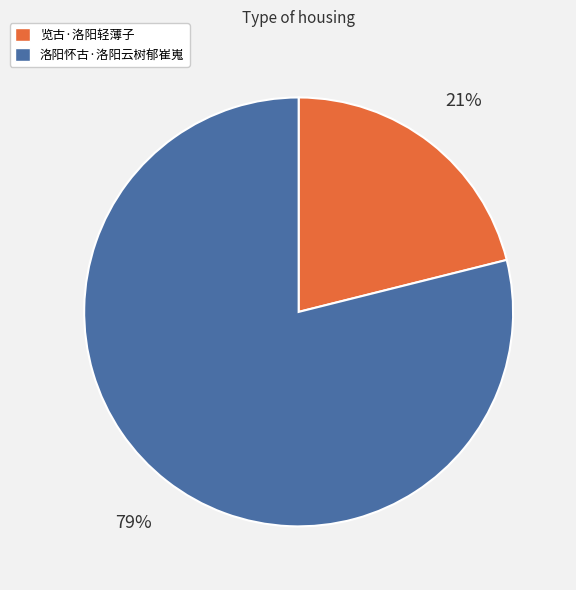

True or false: 览古·洛阳轻薄子 accounts for 21% of the total.

True